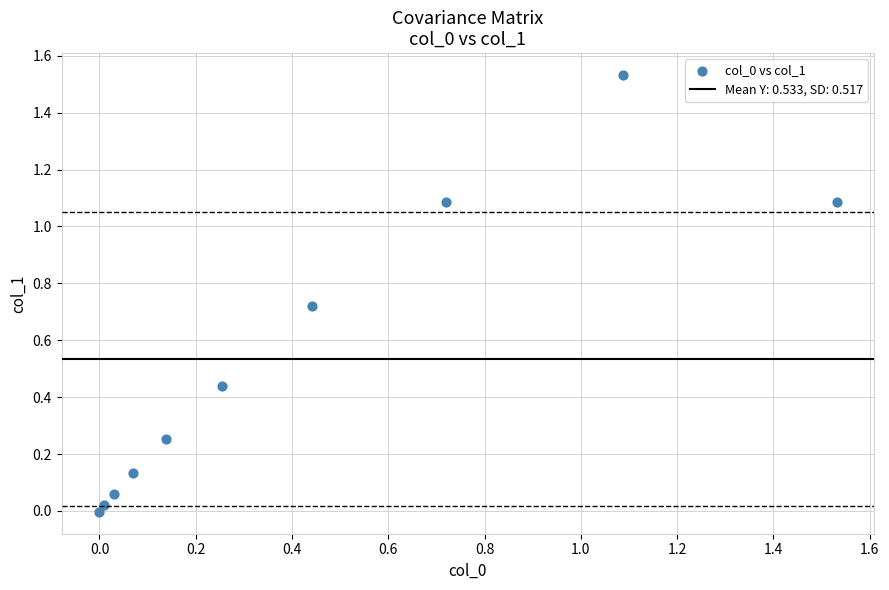

What is the average Y value?

0.5